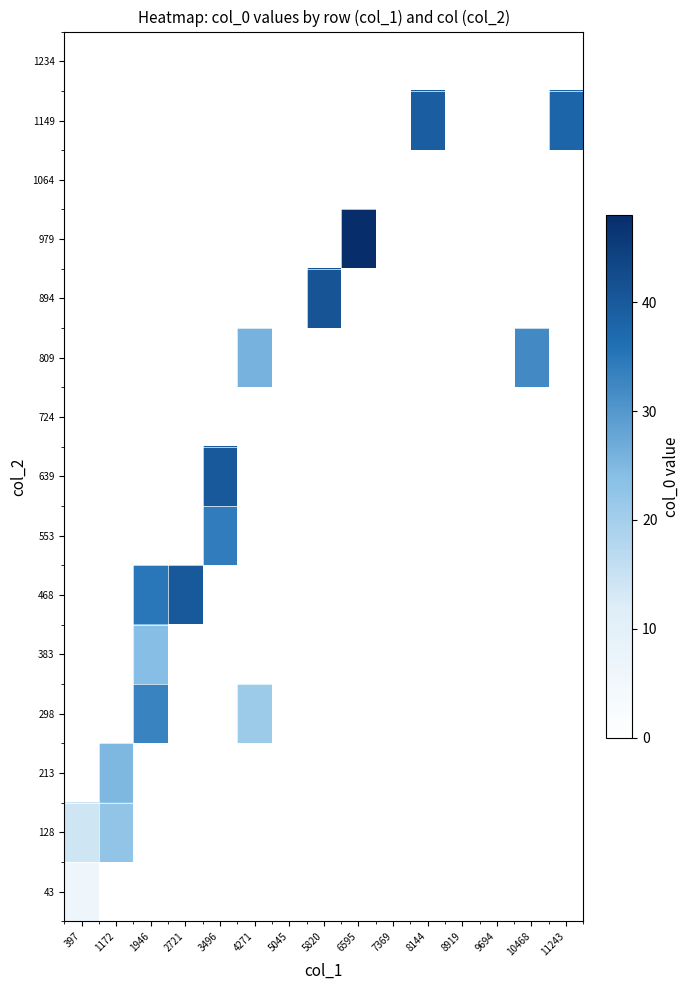

What is the sum of the 809 values at 10468 and 4271?

58.0